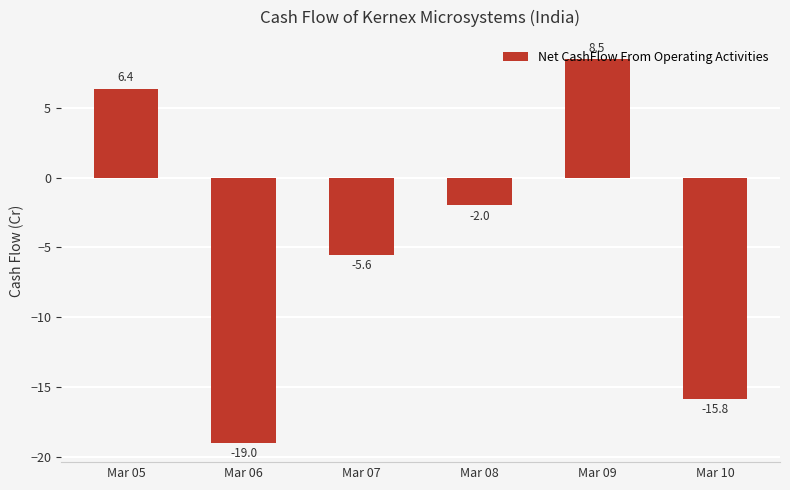

What is the average value?

-4.6